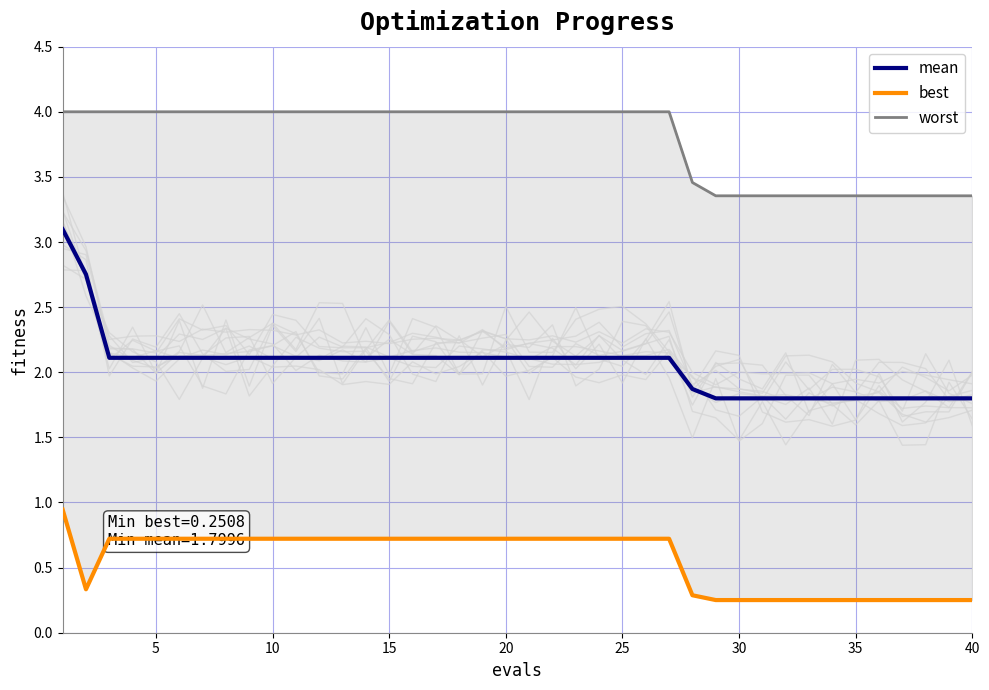

What is the minimum value for mean?

1.8